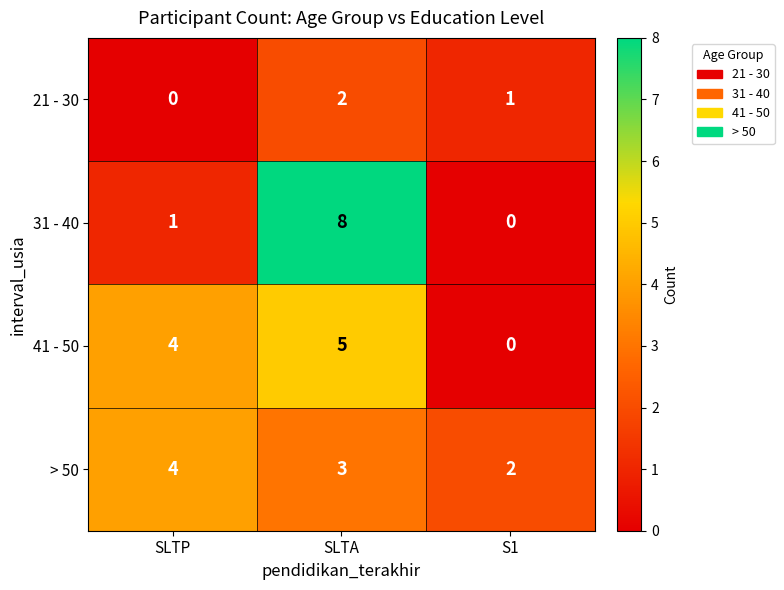

At which category is the sum across all series the highest?

SLTA